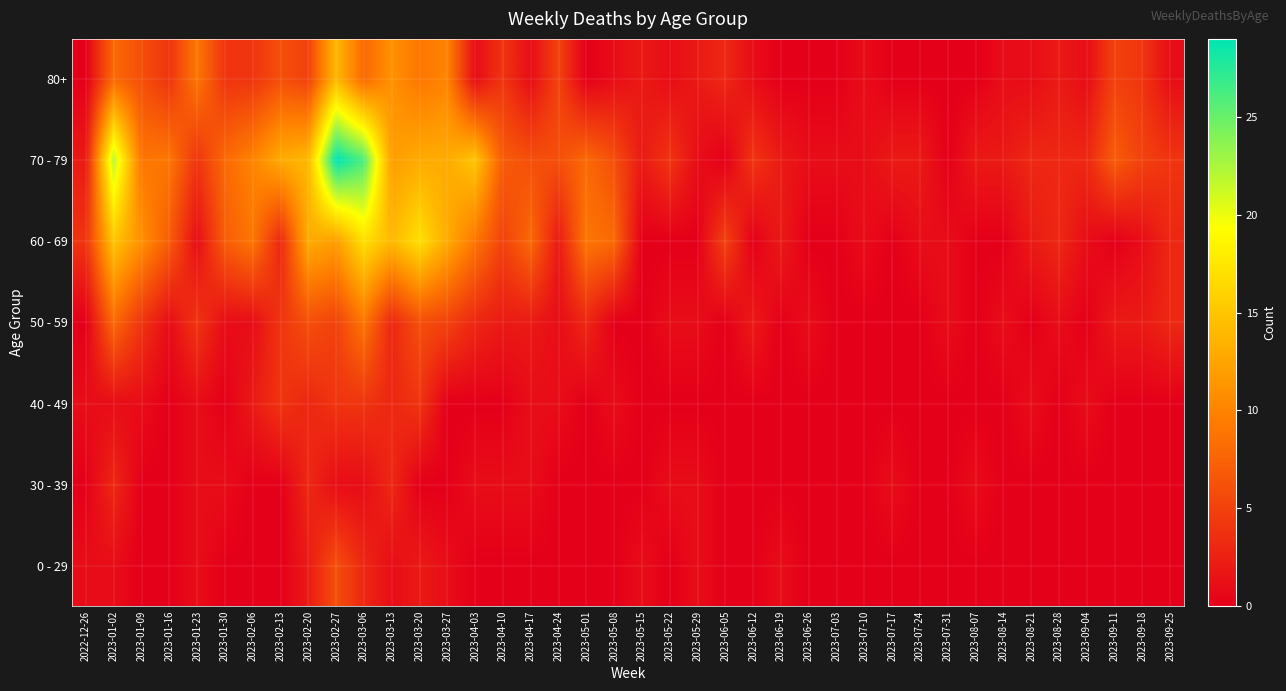

Reading left to right, what are all the values shown in this chart?

0 - 29: 2022-12-26=1	2023-01-02=1	2023-01-09=0	2023-01-16=0	2023-01-23=1	2023-01-30=0	2023-02-06=0	2023-02-13=0	2023-02-20=2	2023-02-27=6	2023-03-06=3	2023-03-13=1	2023-03-20=2	2023-03-27=1	2023-04-03=0	2023-04-10=0	2023-04-17=0	2023-04-24=0	2023-05-01=0	2023-05-08=0	2023-05-15=1	2023-05-22=0	2023-05-29=1	2023-06-05=0	2023-06-12=0	2023-06-19=1	2023-06-26=0	2023-07-03=0	2023-07-10=0	2023-07-17=0	2023-07-24=0	2023-07-31=0	2023-08-07=0	2023-08-14=0	2023-08-21=0	2023-08-28=0	2023-09-04=0	2023-09-11=0	2023-09-18=0	2023-09-25=0
30 - 39: 2022-12-26=0	2023-01-02=3	2023-01-09=0	2023-01-16=0	2023-01-23=1	2023-01-30=1	2023-02-06=0	2023-02-13=0	2023-02-20=3	2023-02-27=1	2023-03-06=1	2023-03-13=3	2023-03-20=0	2023-03-27=0	2023-04-03=1	2023-04-10=1	2023-04-17=1	2023-04-24=0	2023-05-01=0	2023-05-08=0	2023-05-15=0	2023-05-22=1	2023-05-29=1	2023-06-05=0	2023-06-12=0	2023-06-19=0	2023-06-26=0	2023-07-03=0	2023-07-10=0	2023-07-17=1	2023-07-24=0	2023-07-31=0	2023-08-07=1	2023-08-14=0	2023-08-21=0	2023-08-28=0	2023-09-04=0	2023-09-11=0	2023-09-18=0	2023-09-25=0
40 - 49: 2022-12-26=1	2023-01-02=1	2023-01-09=1	2023-01-16=0	2023-01-23=1	2023-01-30=0	2023-02-06=2	2023-02-13=4	2023-02-20=3	2023-02-27=4	2023-03-06=4	2023-03-13=3	2023-03-20=4	2023-03-27=0	2023-04-03=0	2023-04-10=0	2023-04-17=1	2023-04-24=1	2023-05-01=0	2023-05-08=1	2023-05-15=0	2023-05-22=0	2023-05-29=0	2023-06-05=0	2023-06-12=0	2023-06-19=0	2023-06-26=0	2023-07-03=0	2023-07-10=0	2023-07-17=0	2023-07-24=0	2023-07-31=0	2023-08-07=0	2023-08-14=0	2023-08-21=1	2023-08-28=0	2023-09-04=1	2023-09-11=0	2023-09-18=0	2023-09-25=0
50 - 59: 2022-12-26=0	2023-01-02=8	2023-01-09=4	2023-01-16=1	2023-01-23=4	2023-01-30=1	2023-02-06=1	2023-02-13=4	2023-02-20=6	2023-02-27=5	2023-03-06=9	2023-03-13=3	2023-03-20=6	2023-03-27=5	2023-04-03=3	2023-04-10=2	2023-04-17=2	2023-04-24=1	2023-05-01=3	2023-05-08=0	2023-05-15=0	2023-05-22=1	2023-05-29=1	2023-06-05=0	2023-06-12=2	2023-06-19=0	2023-06-26=1	2023-07-03=0	2023-07-10=0	2023-07-17=0	2023-07-24=0	2023-07-31=1	2023-08-07=0	2023-08-14=1	2023-08-21=0	2023-08-28=1	2023-09-04=0	2023-09-11=2	2023-09-18=2	2023-09-25=3
60 - 69: 2022-12-26=4	2023-01-02=15	2023-01-09=11	2023-01-16=7	2023-01-23=1	2023-01-30=7	2023-02-06=9	2023-02-13=3	2023-02-20=13	2023-02-27=12	2023-03-06=17	2023-03-13=14	2023-03-20=17	2023-03-27=13	2023-04-03=9	2023-04-10=5	2023-04-17=8	2023-04-24=2	2023-05-01=9	2023-05-08=8	2023-05-15=0	2023-05-22=0	2023-05-29=0	2023-06-05=5	2023-06-12=0	2023-06-19=2	2023-06-26=0	2023-07-03=0	2023-07-10=1	2023-07-17=0	2023-07-24=1	2023-07-31=1	2023-08-07=0	2023-08-14=0	2023-08-21=2	2023-08-28=3	2023-09-04=1	2023-09-11=0	2023-09-18=1	2023-09-25=3
70 - 79: 2022-12-26=2	2023-01-02=22	2023-01-09=9	2023-01-16=9	2023-01-23=4	2023-01-30=8	2023-02-06=10	2023-02-13=13	2023-02-20=14	2023-02-27=29	2023-03-06=26	2023-03-13=12	2023-03-20=13	2023-03-27=13	2023-04-03=15	2023-04-10=7	2023-04-17=6	2023-04-24=6	2023-05-01=8	2023-05-08=6	2023-05-15=2	2023-05-22=4	2023-05-29=1	2023-06-05=0	2023-06-12=4	2023-06-19=2	2023-06-26=1	2023-07-03=1	2023-07-10=1	2023-07-17=2	2023-07-24=2	2023-07-31=0	2023-08-07=2	2023-08-14=2	2023-08-21=3	2023-08-28=3	2023-09-04=3	2023-09-11=7	2023-09-18=5	2023-09-25=4
80+: 2022-12-26=0	2023-01-02=8	2023-01-09=6	2023-01-16=4	2023-01-23=9	2023-01-30=4	2023-02-06=4	2023-02-13=6	2023-02-20=5	2023-02-27=14	2023-03-06=8	2023-03-13=11	2023-03-20=9	2023-03-27=10	2023-04-03=1	2023-04-10=4	2023-04-17=1	2023-04-24=5	2023-05-01=0	2023-05-08=1	2023-05-15=2	2023-05-22=1	2023-05-29=2	2023-06-05=3	2023-06-12=1	2023-06-19=0	2023-06-26=0	2023-07-03=0	2023-07-10=1	2023-07-17=0	2023-07-24=0	2023-07-31=0	2023-08-07=0	2023-08-14=1	2023-08-21=1	2023-08-28=2	2023-09-04=1	2023-09-11=5	2023-09-18=4	2023-09-25=1